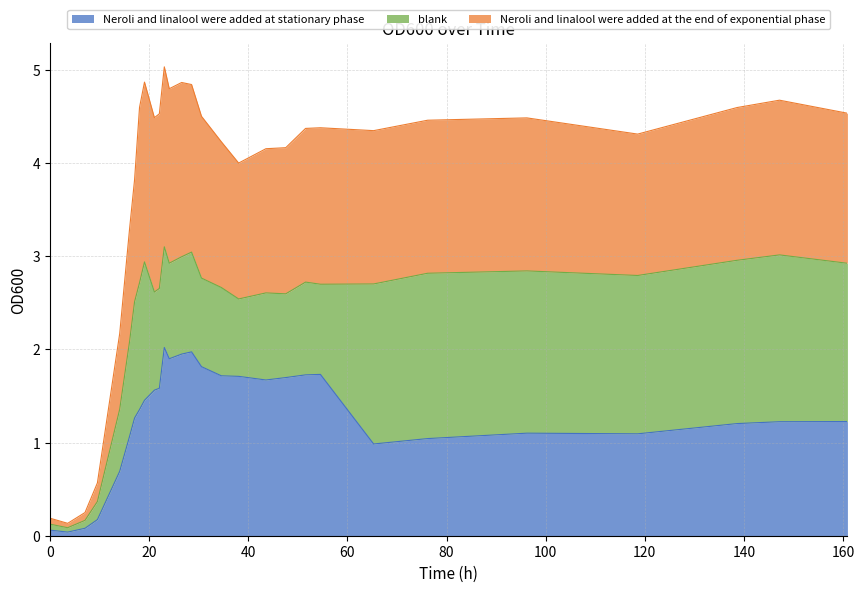

Does the chart display data point markers on the line(s)?

No